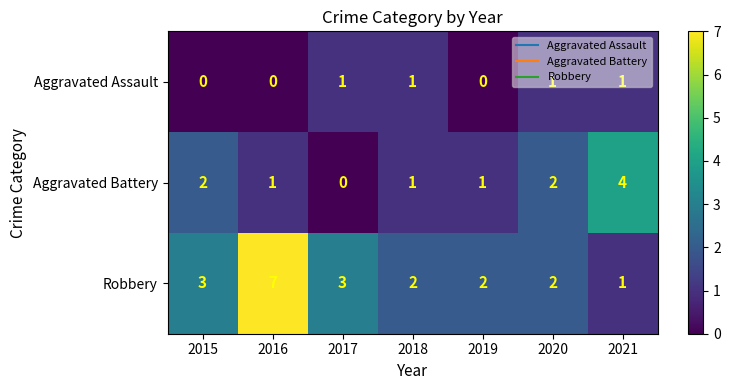

At which category is the sum across all series the highest?

2016